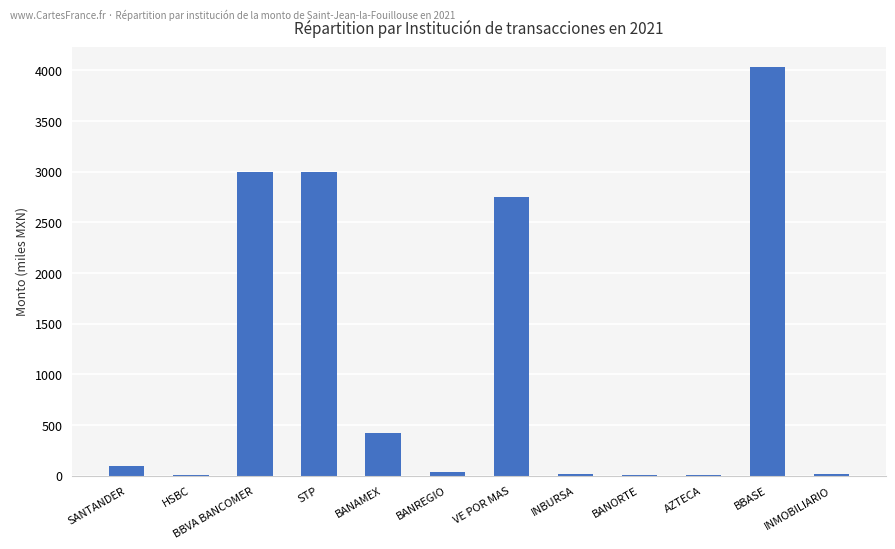

What is the maximum value shown in the chart?

4030.2